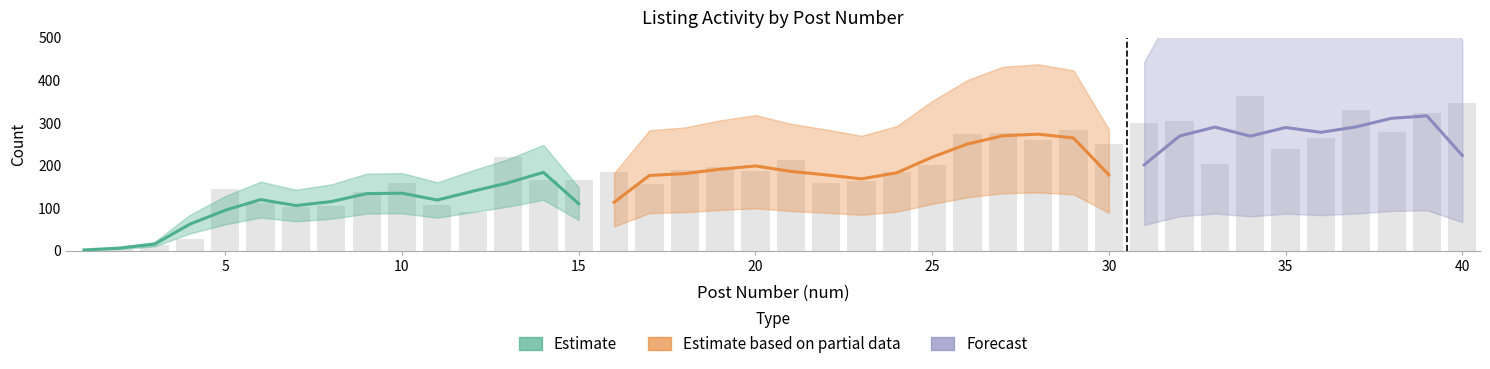

Reading left to right, transcribe all the data shown in this chart.

read_count: 1=0	2=5	3=13	4=28	5=146	6=111	7=103	8=104	9=139	10=159	11=107	12=91	13=221	14=166	15=165	16=184	17=157	18=189	19=197	20=188	21=212	22=159	23=163	24=184	25=202	26=273	27=277	28=260	29=284	30=250	31=301	32=304	33=203	34=364	35=240	36=264	37=330	38=279	39=324	40=347
num: 1=1	2=2	3=3	4=4	5=5	6=6	7=7	8=8	9=9	10=10	11=11	12=12	13=13	14=14	15=15	16=16	17=17	18=18	19=19	20=20	21=21	22=22	23=23	24=24	25=25	26=26	27=27	28=28	29=29	30=30	31=31	32=32	33=33	34=34	35=35	36=36	37=37	38=38	39=39	40=40
page: 1=1	2=1	3=1	4=1	5=1	6=1	7=1	8=1	9=1	10=1	11=1	12=1	13=1	14=1	15=1	16=2	17=2	18=2	19=2	20=2	21=2	22=2	23=2	24=2	25=2	26=2	27=2	28=2	29=2	30=2	31=3	32=3	33=3	34=3	35=3	36=3	37=3	38=3	39=3	40=3
reply_count: 1=0	2=0	3=0	4=0	5=0	6=0	7=0	8=0	9=0	10=0	11=0	12=1	13=0	14=0	15=0	16=0	17=0	18=0	19=0	20=0	21=0	22=0	23=0	24=0	25=0	26=0	27=0	28=0	29=0	30=0	31=0	32=0	33=0	34=0	35=0	36=0	37=0	38=0	39=0	40=0